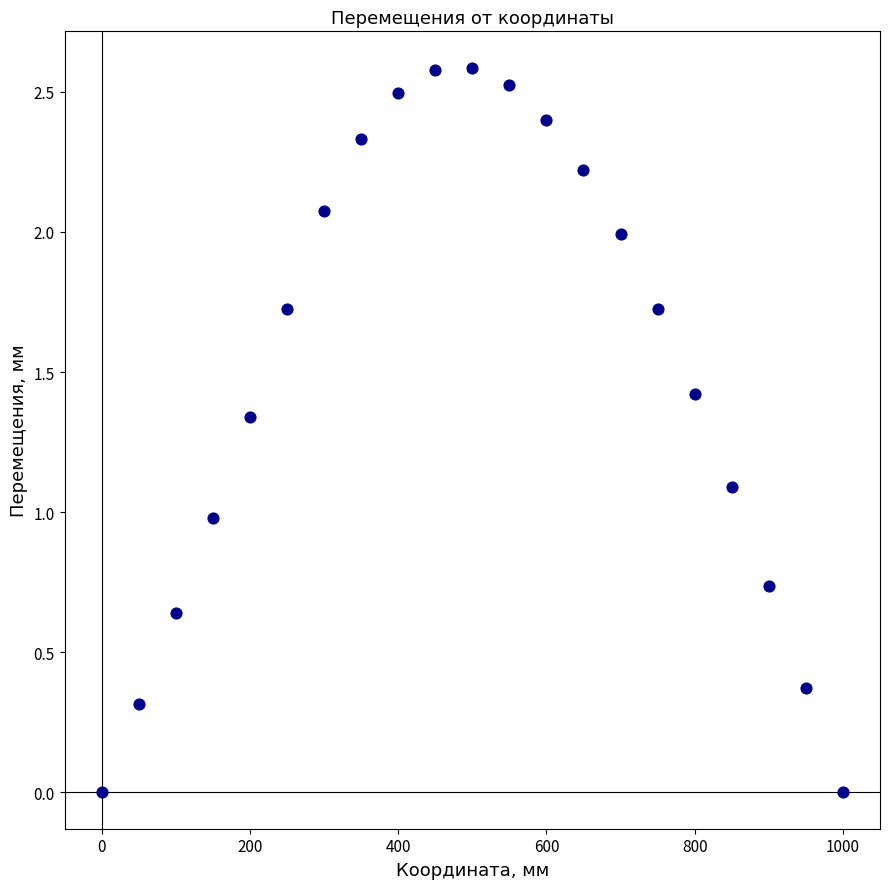

What is the range of Y values (max minus min)?

2.6